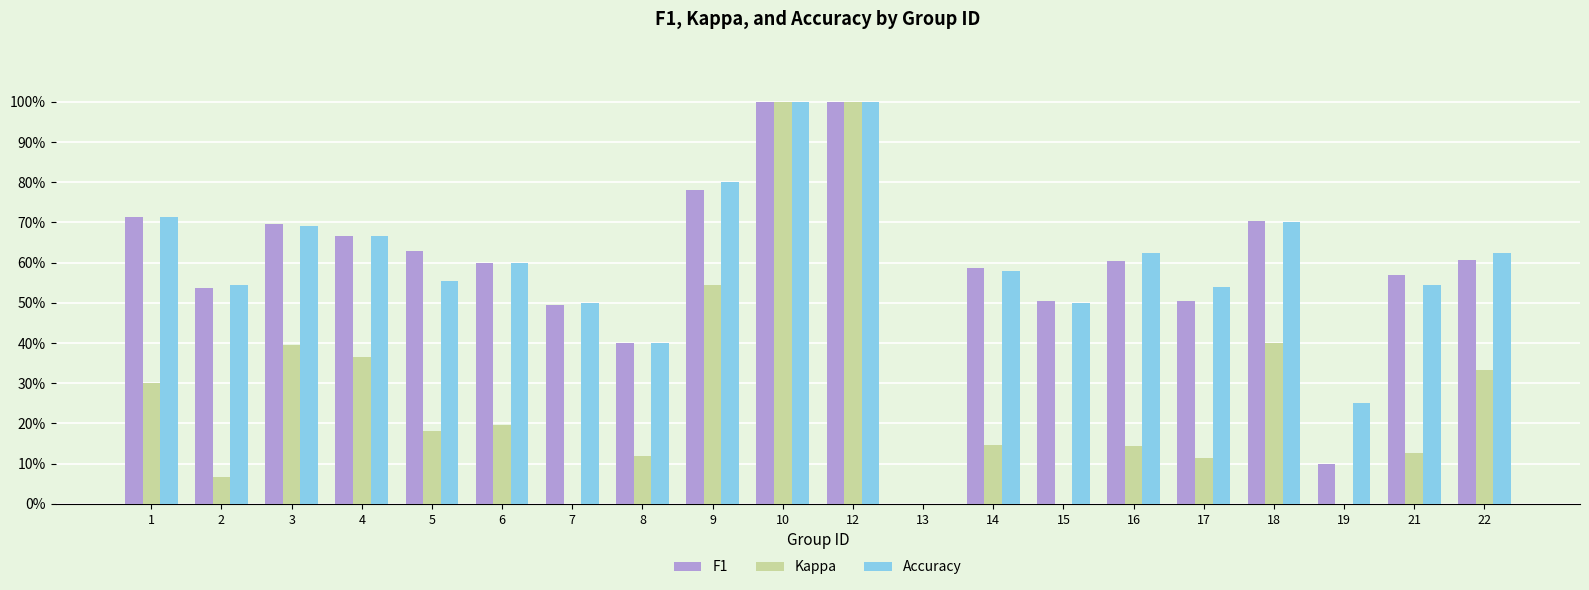

Where is F1 nearest to the value 0?

13